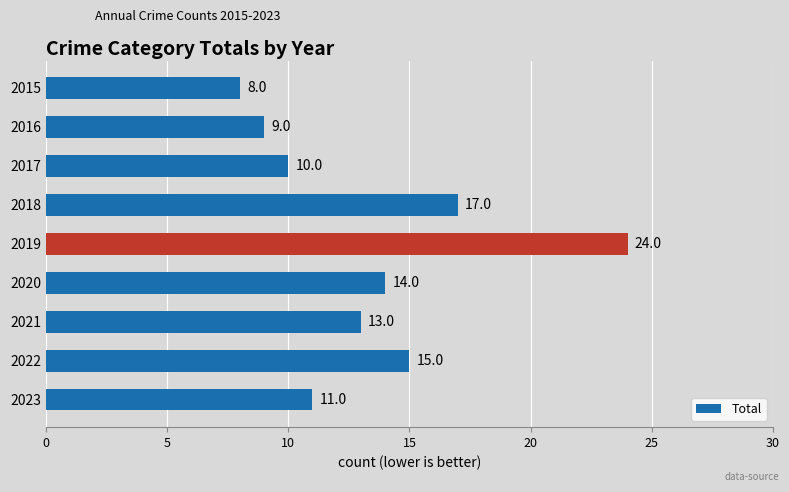

What is the greatest value displayed?

24